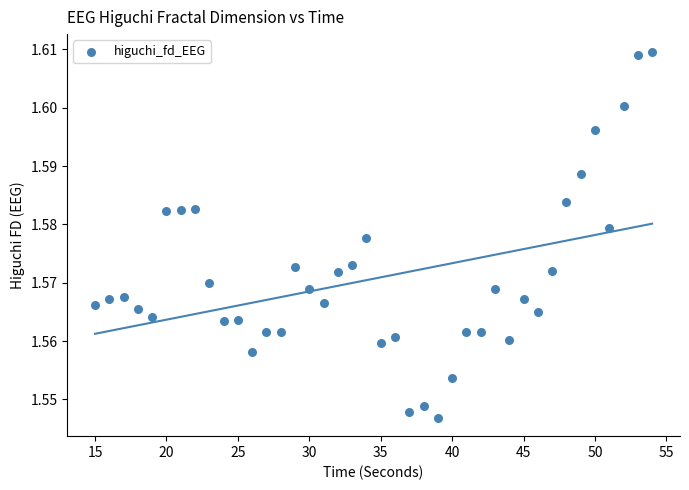

What is the range of X values (max minus min)?

39.0